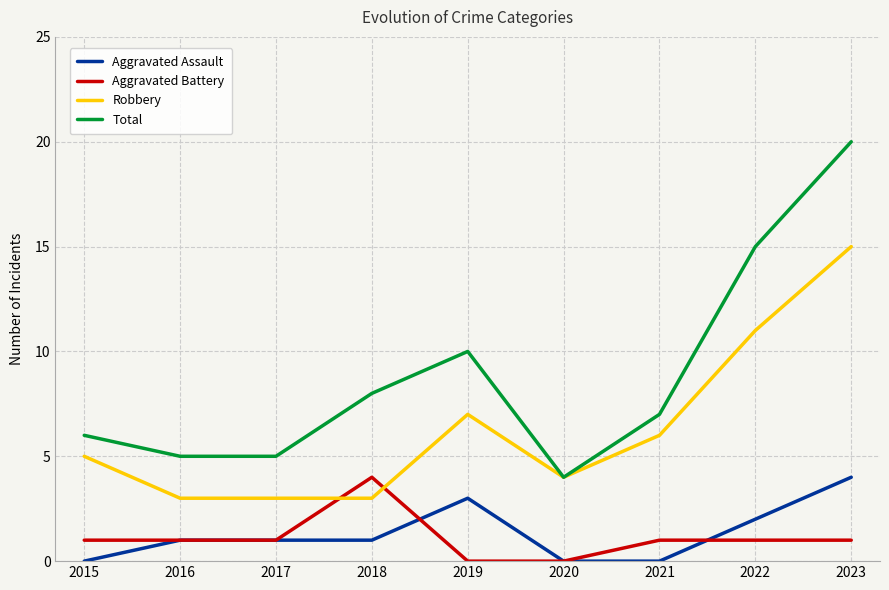

Rank the series at 2015 from lowest to highest value.

Aggravated Assault, Aggravated Battery, Robbery, Total